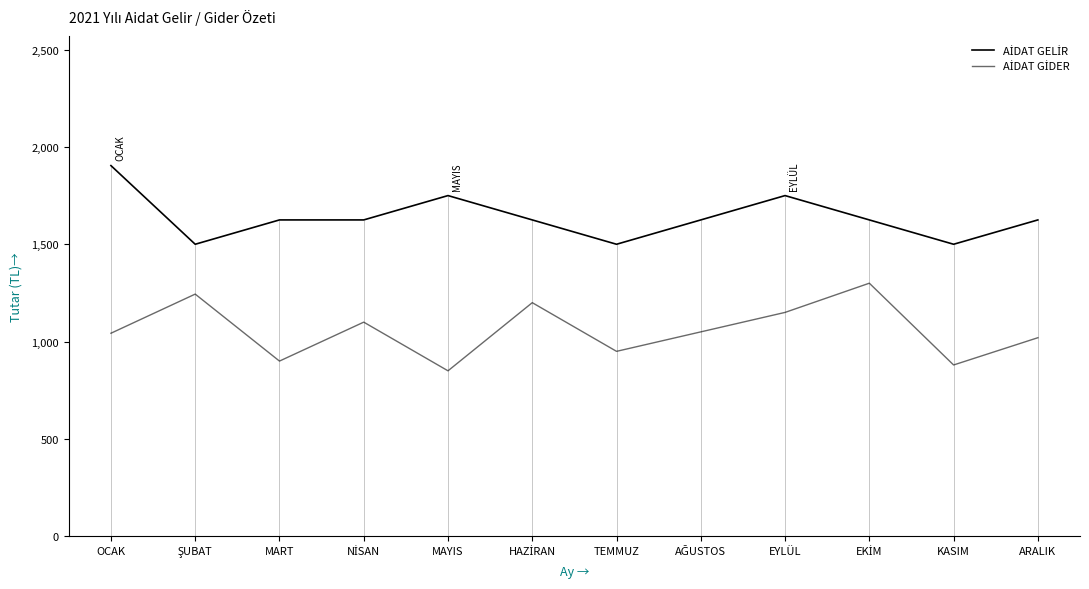

What is the difference between the AİDAT GELİR values at KASIM and EKİM?

125